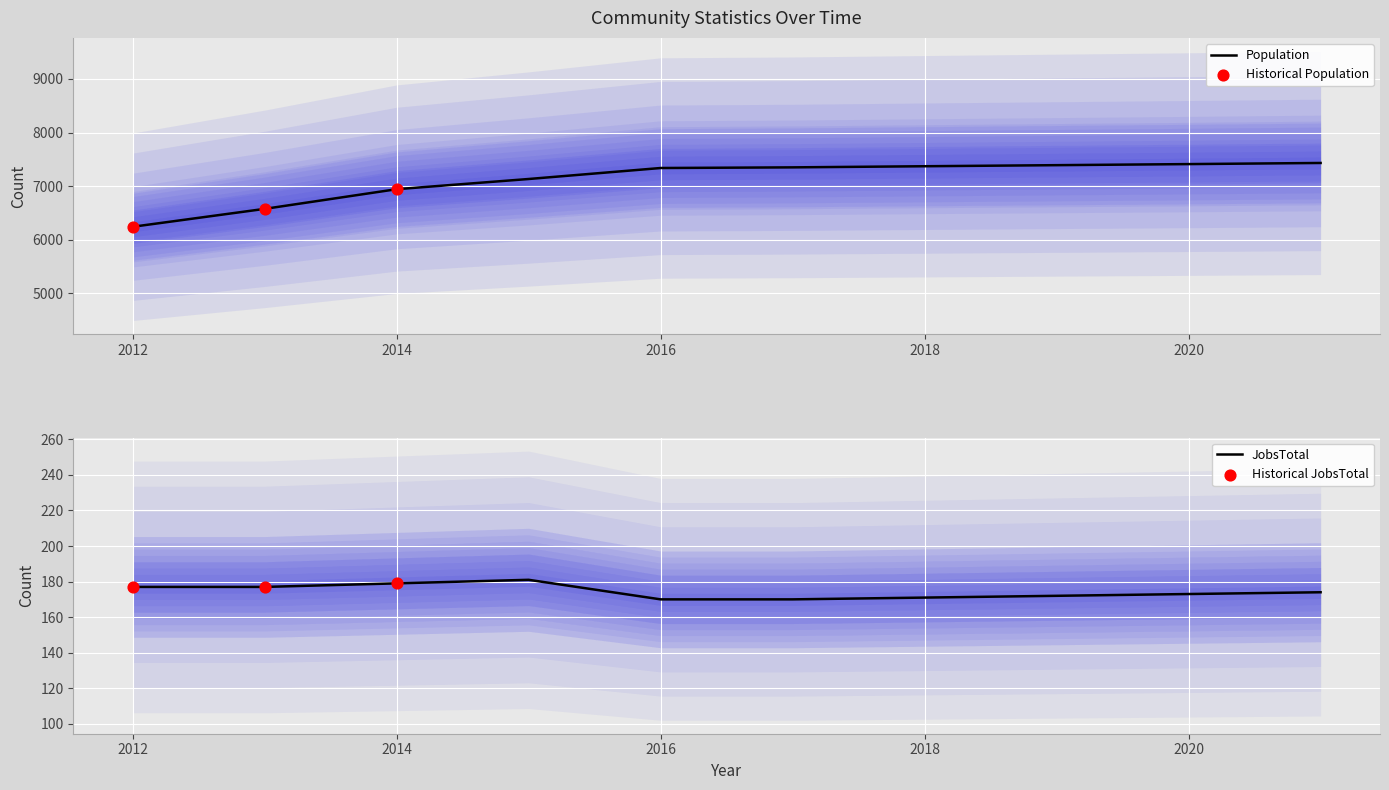

Which series has the largest total across all categories?

Population